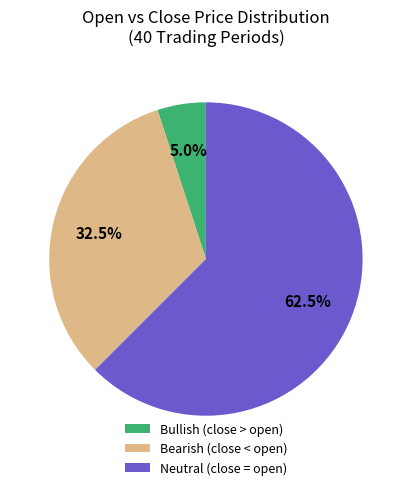

Do Neutral (close = open) and Bearish (close < open) together represent more than half of the pie?

Yes